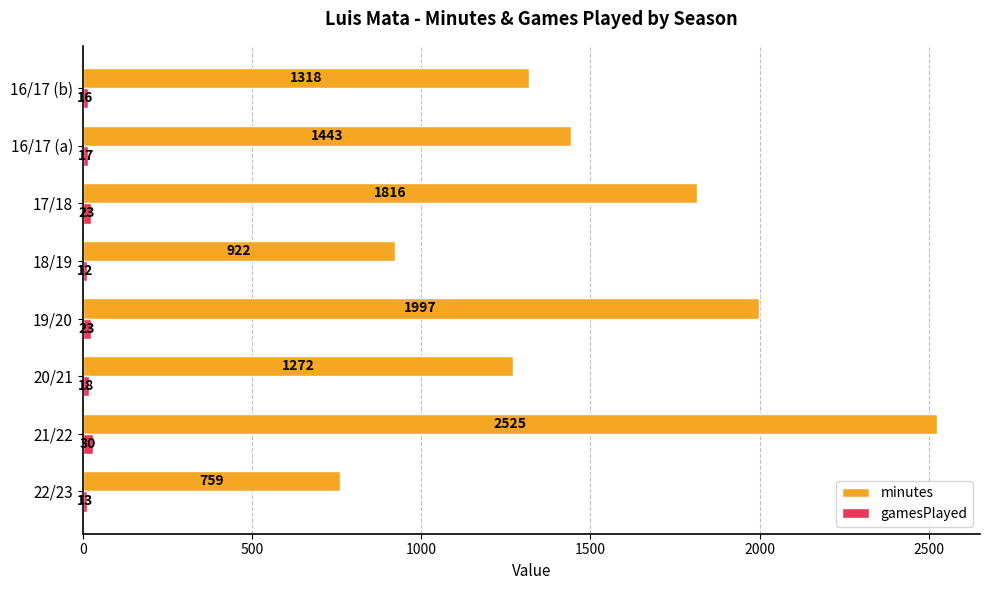

At which label does minutes reach its peak?

21/22